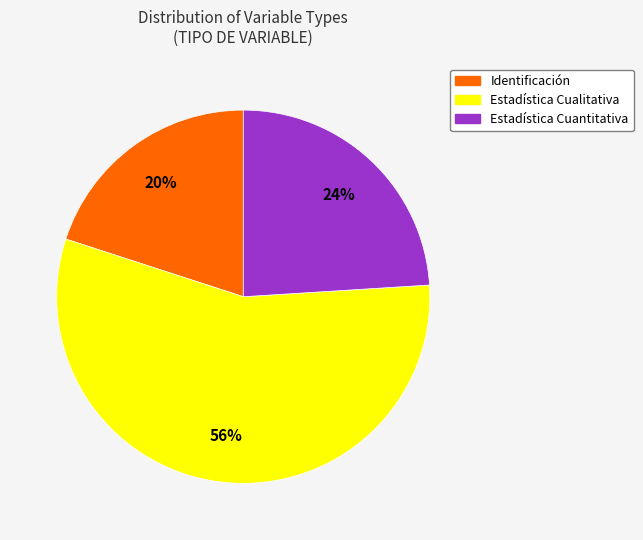

To the nearest percent, what is the average slice percentage?

33%